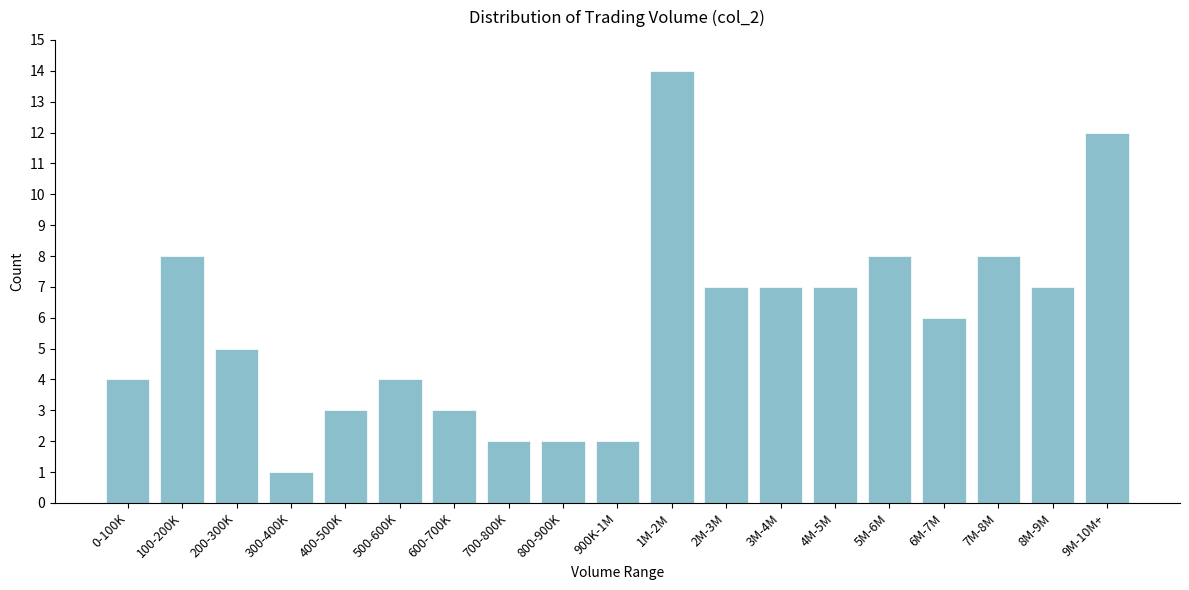

Reading left to right, list all the values displayed in this chart.

4	8	5	1	3	4	3	2	2	2	14	7	7	7	8	6	8	7	12